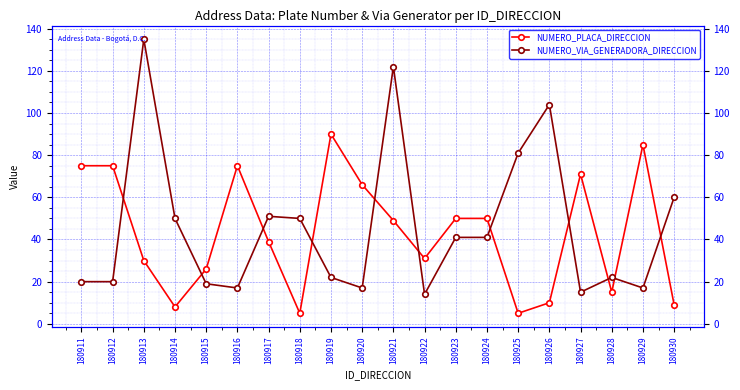

At which category is the sum across all series the highest?

180921